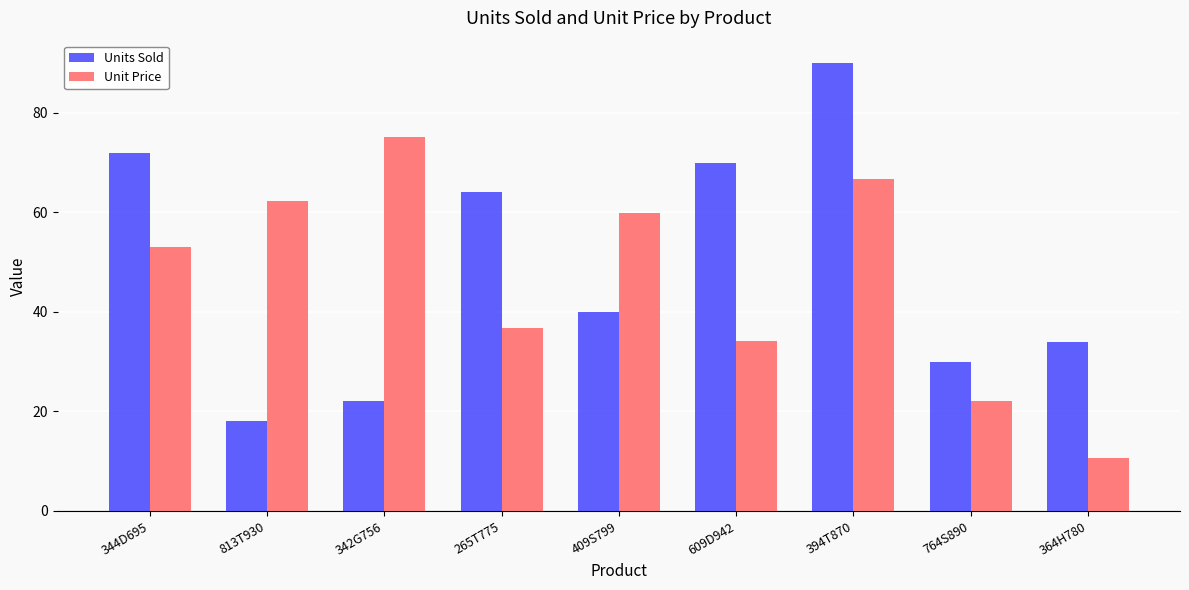

Rank the categories by Unit Price value from highest to lowest.

342G756, 394T870, 813T930, 409S799, 344D695, 265T775, 609D942, 764S890, 364H780